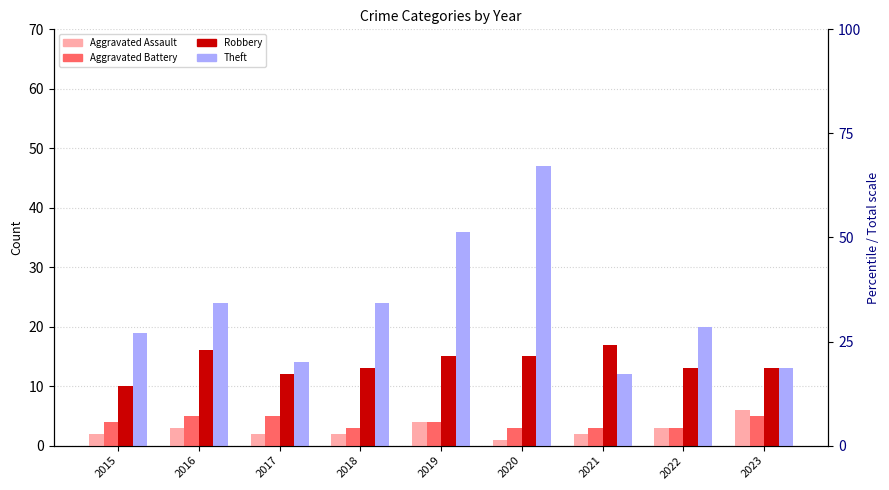

How many values in the Aggravated Battery series exceed 4?

3